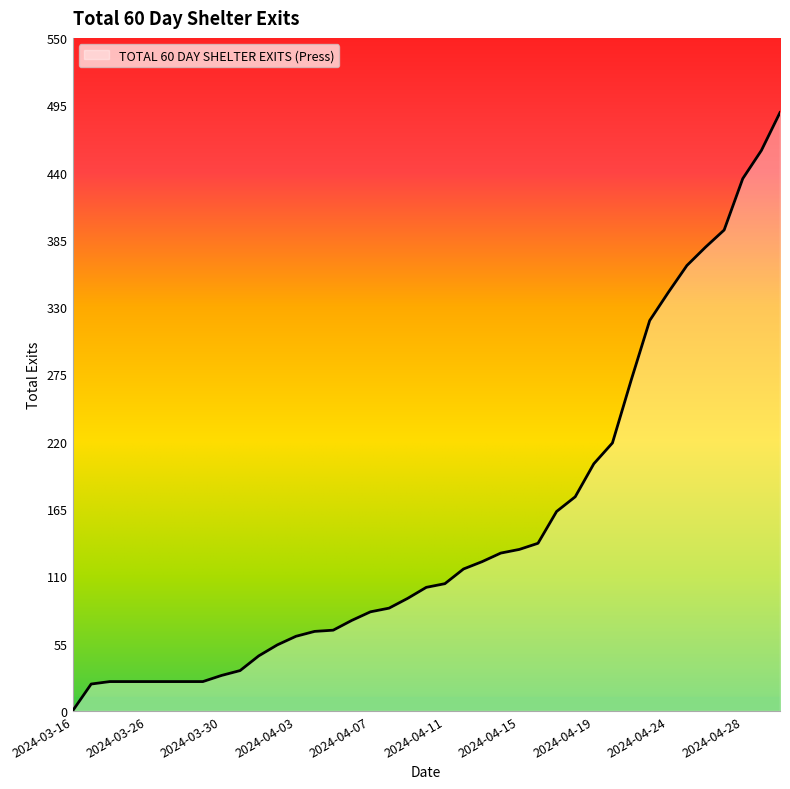

What is the difference between the maximum and minimum values?

489